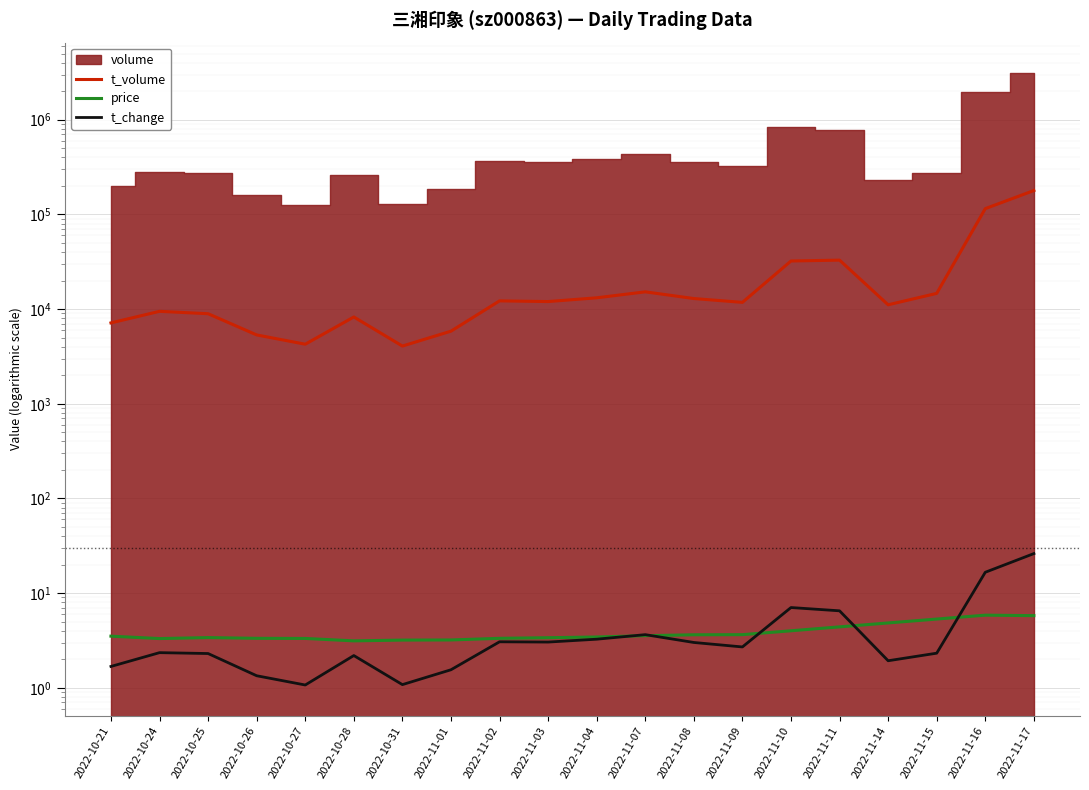

Where is price nearest to the value 4?

2022-11-10